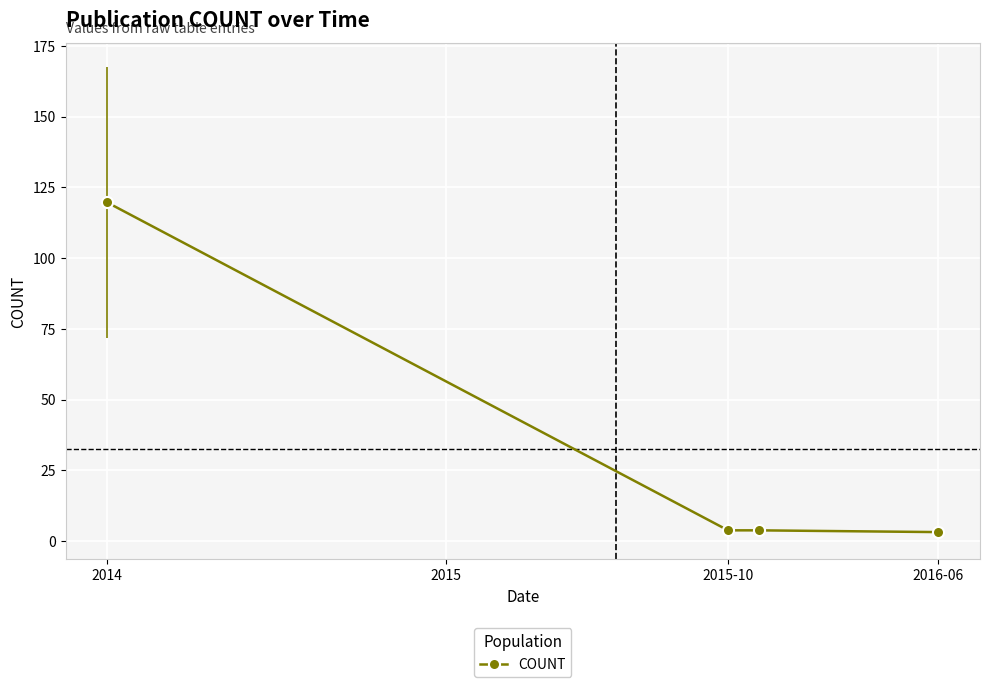

What is the difference between the maximum and minimum values?

116.5